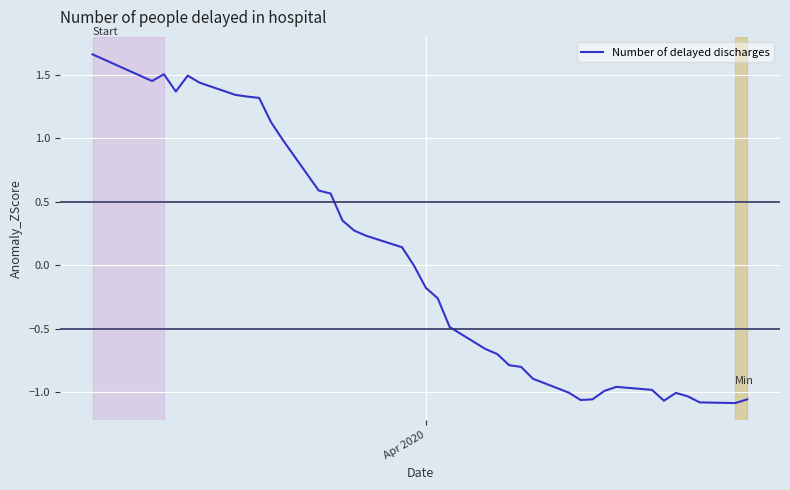

Is this an area chart (filled region under the line)?

No